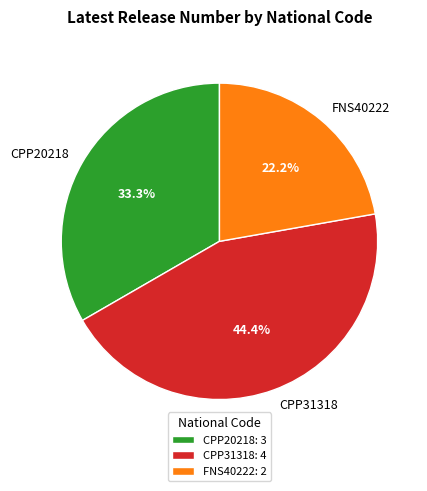

To the nearest percent, what is the difference between the largest and smallest slice percentages?

22%